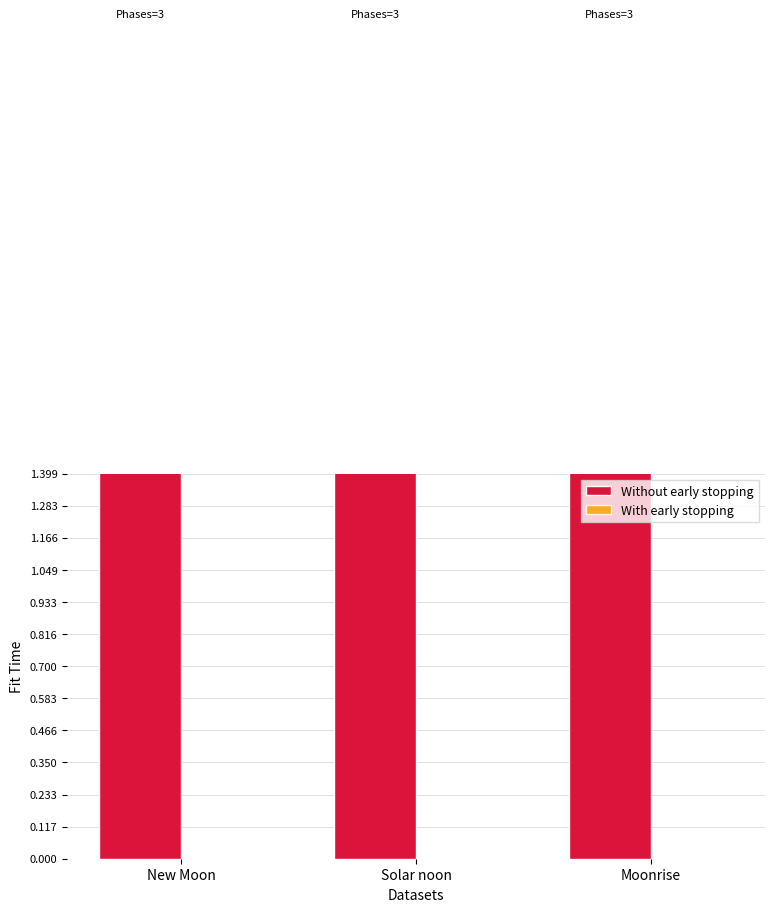

How many categories are shown in the chart?

3